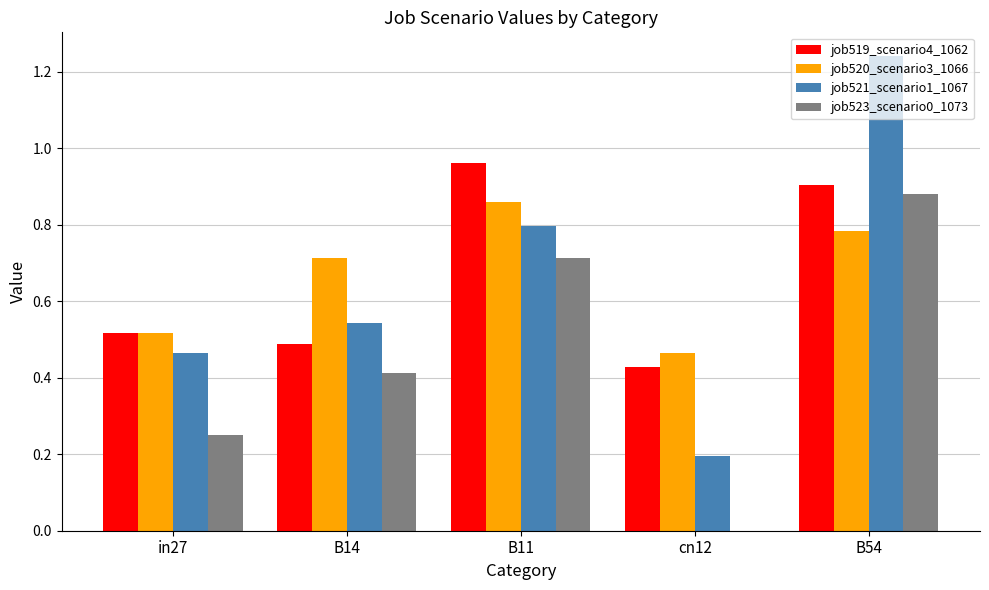

At which category is the sum across all series the highest?

B54